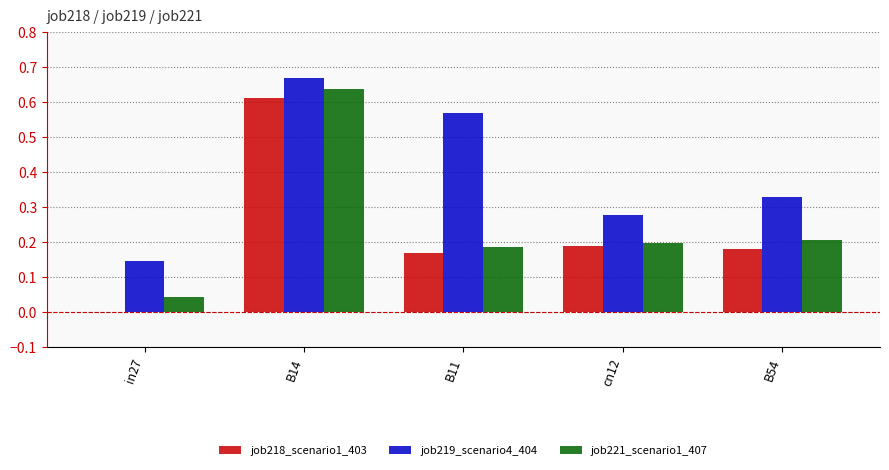

The value of job218_scenario1_403 at B14 is 0.9. True or false?

False